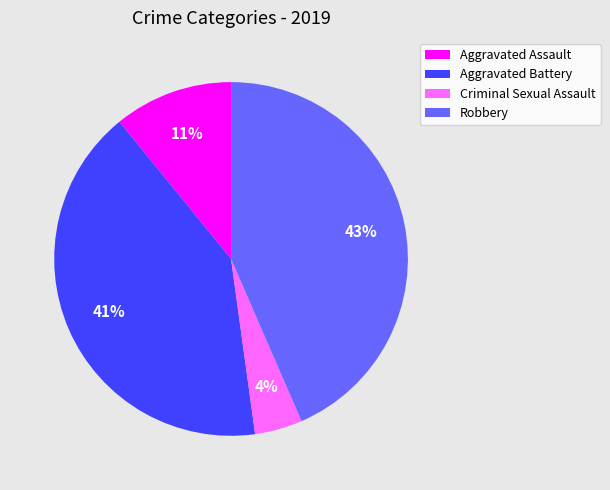

To the nearest percent, what percentage of the pie is Robbery?

43%